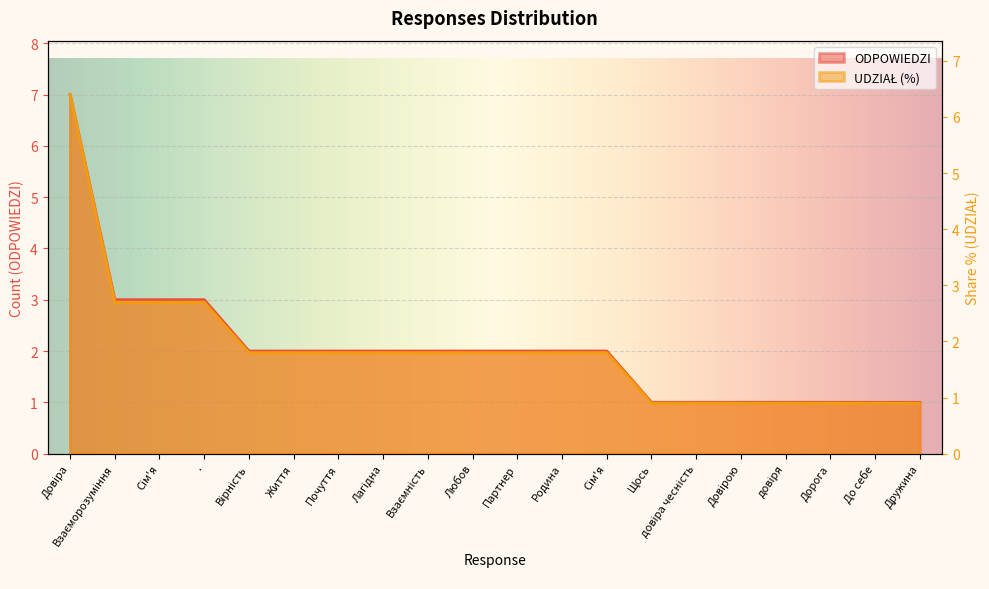

True or false: UDZIAŁ and ODPOWIEDZI cross at least once.

False